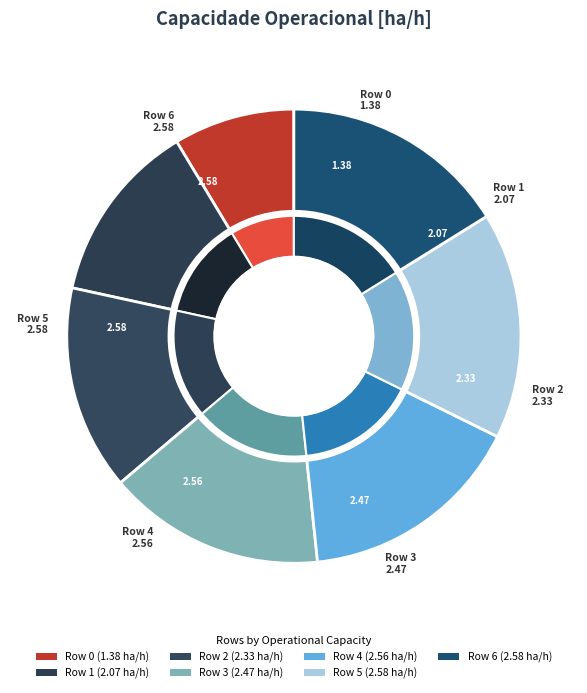

Do 0 and 6 together represent more than half of the pie?

No